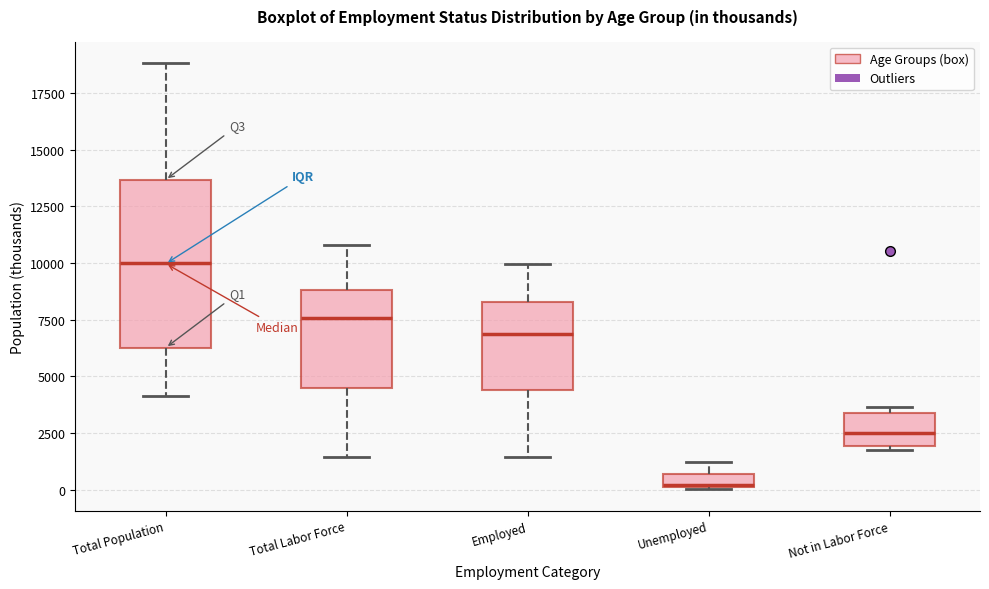

Which box's median line is the highest?

Total Population